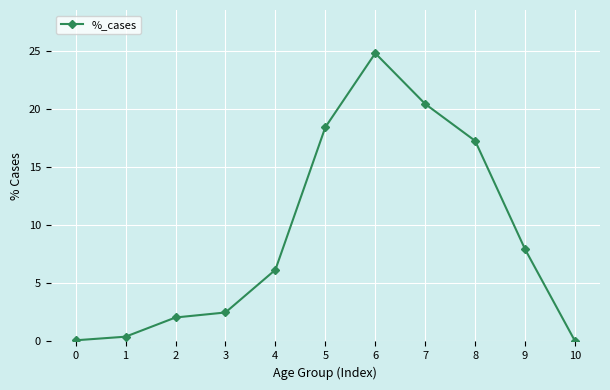

What is the value of the 5th point from the left?

6.2